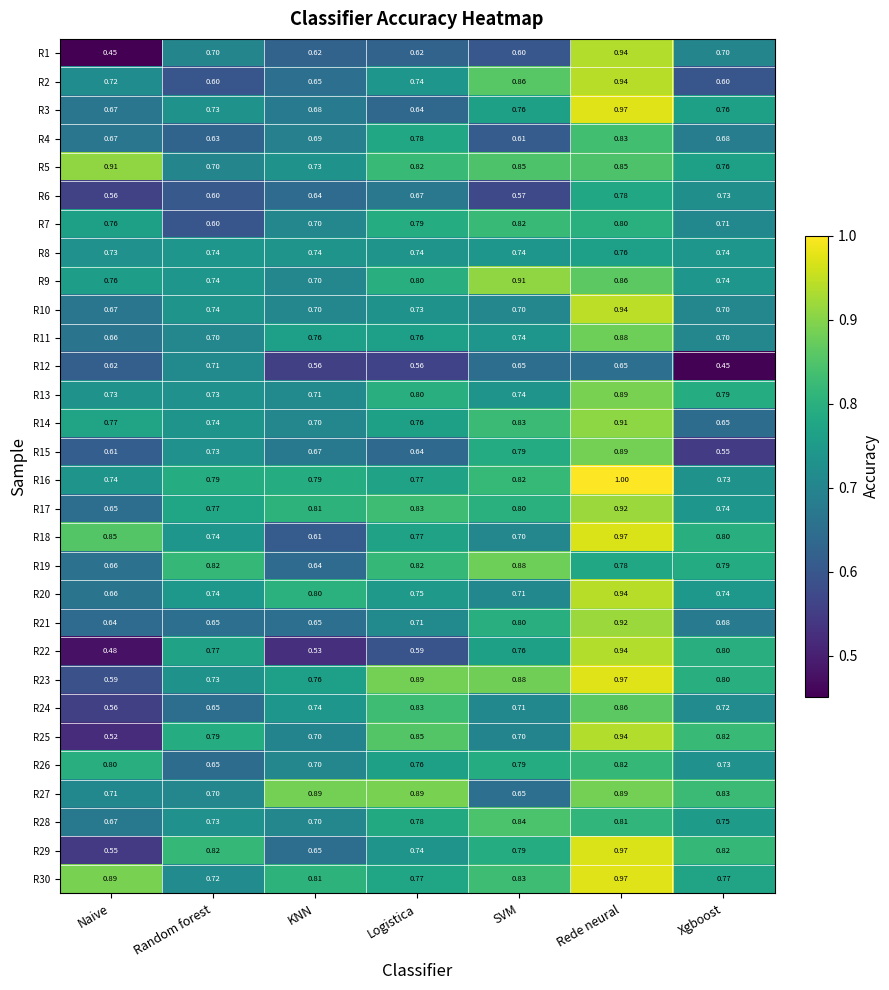

Is the value of R22 at Naive greater than the value of R30 at Xgboost?

No